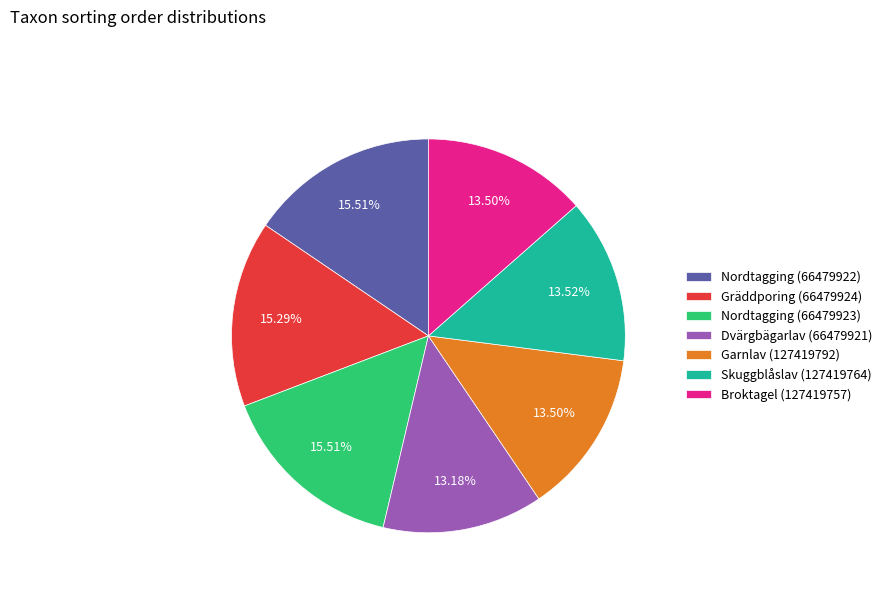

What is the ratio of the value at Skuggblåslav (127419764) to the value at Nordtagging (66479923)?

0.9